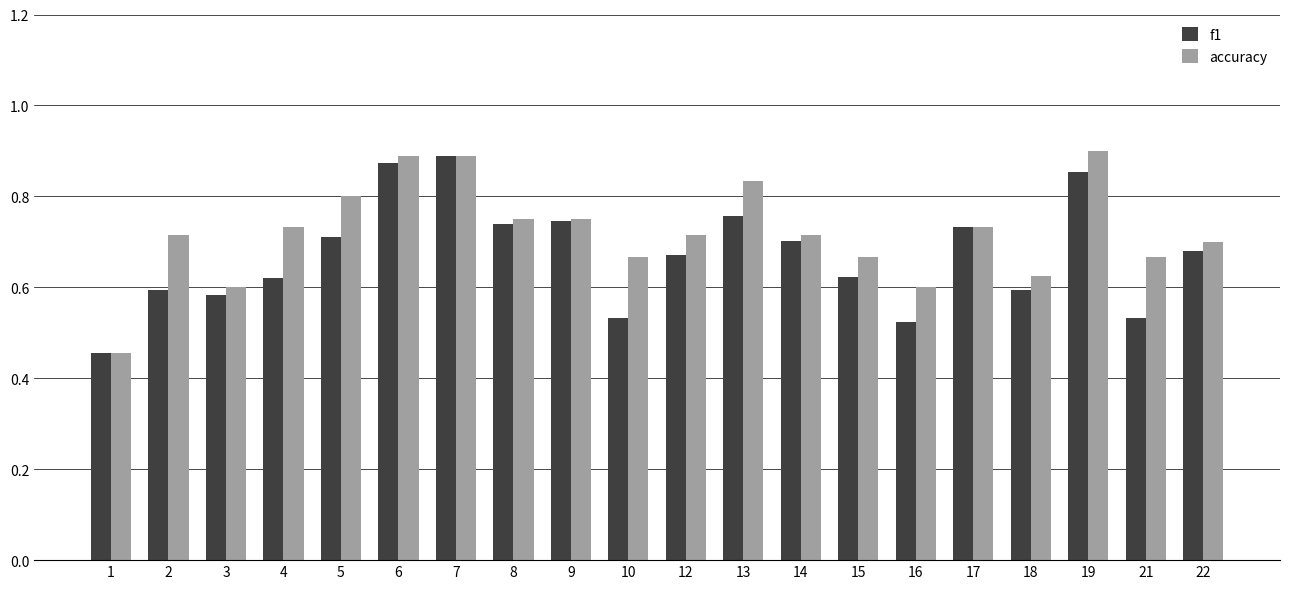

How many accuracy values are between 0 and 1?

20